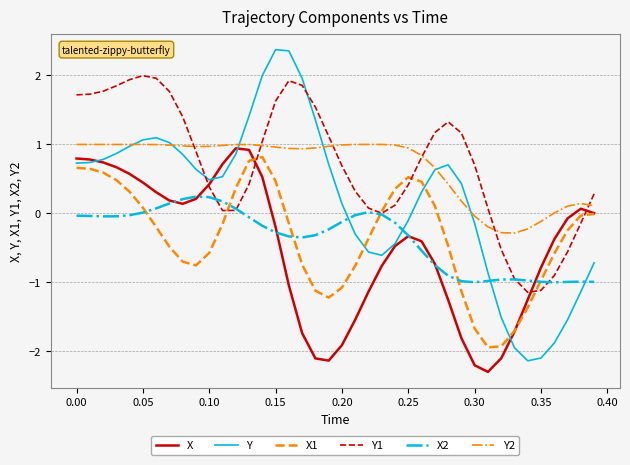

Rank the series by their maximum value, from lowest to highest.

X2, X1, X, Y2, Y1, Y